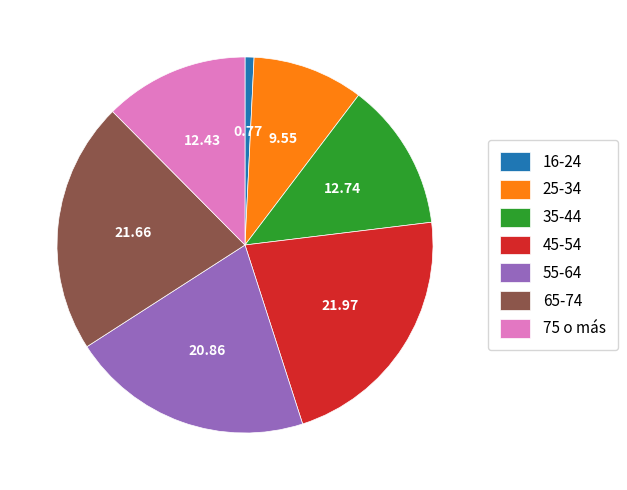

How many segments does this pie chart have?

7